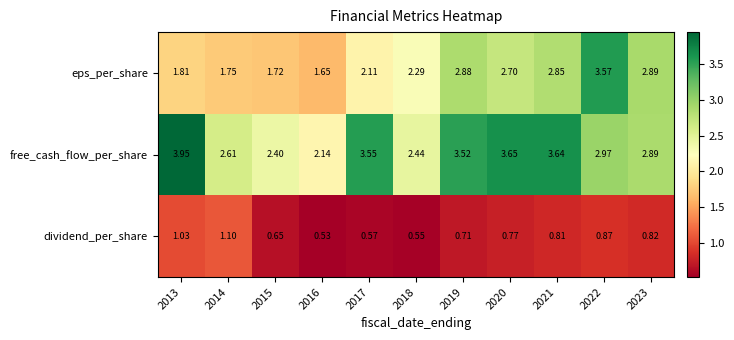

Which series has the widest spread of values?

eps_per_share